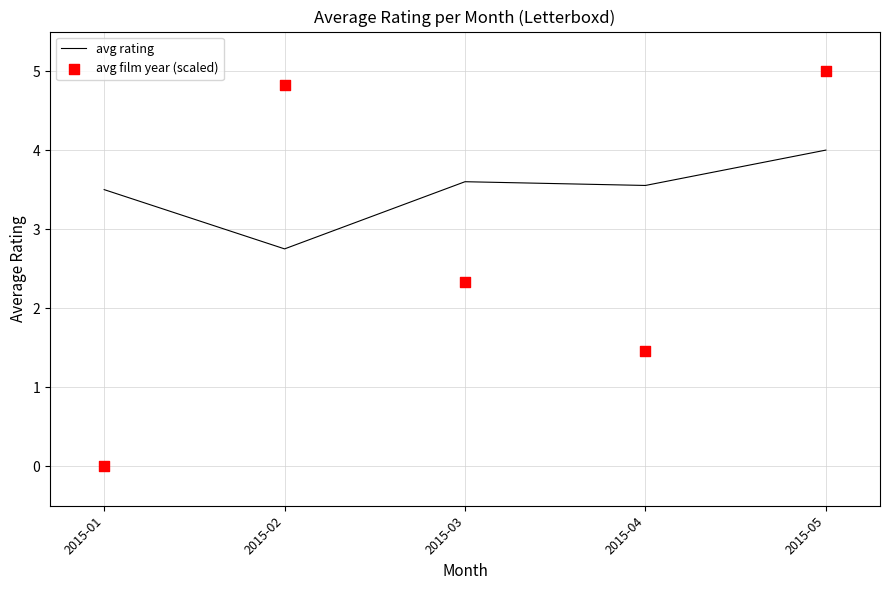

Which series has the largest total across all categories?

avg rating